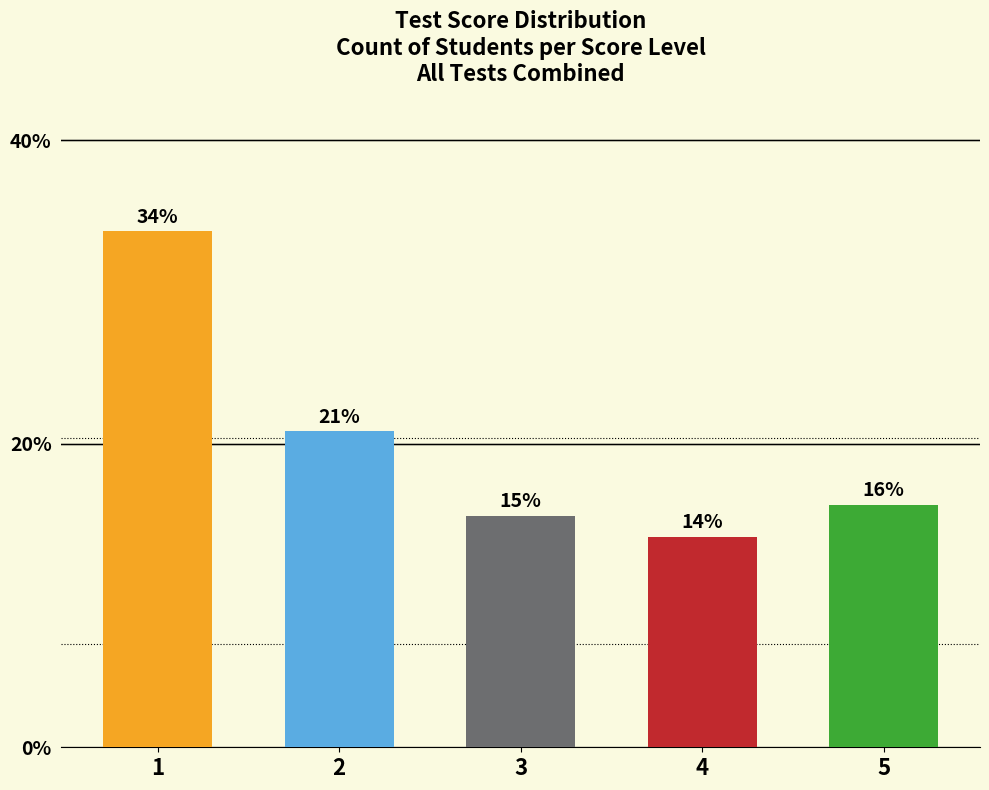

Are the bars horizontal?

No